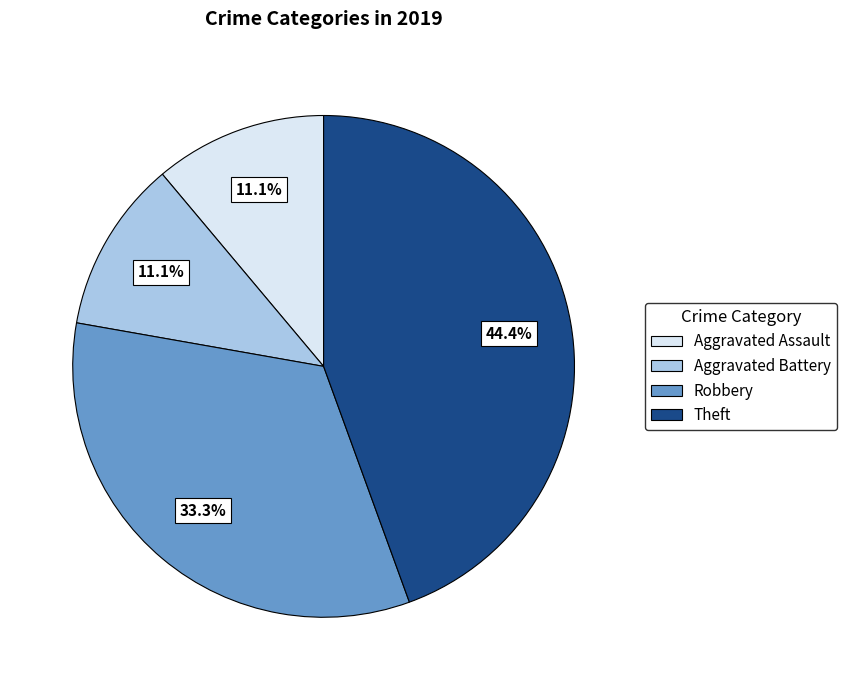

To the nearest percent, what is the combined percentage of Theft and Aggravated Assault?

56%